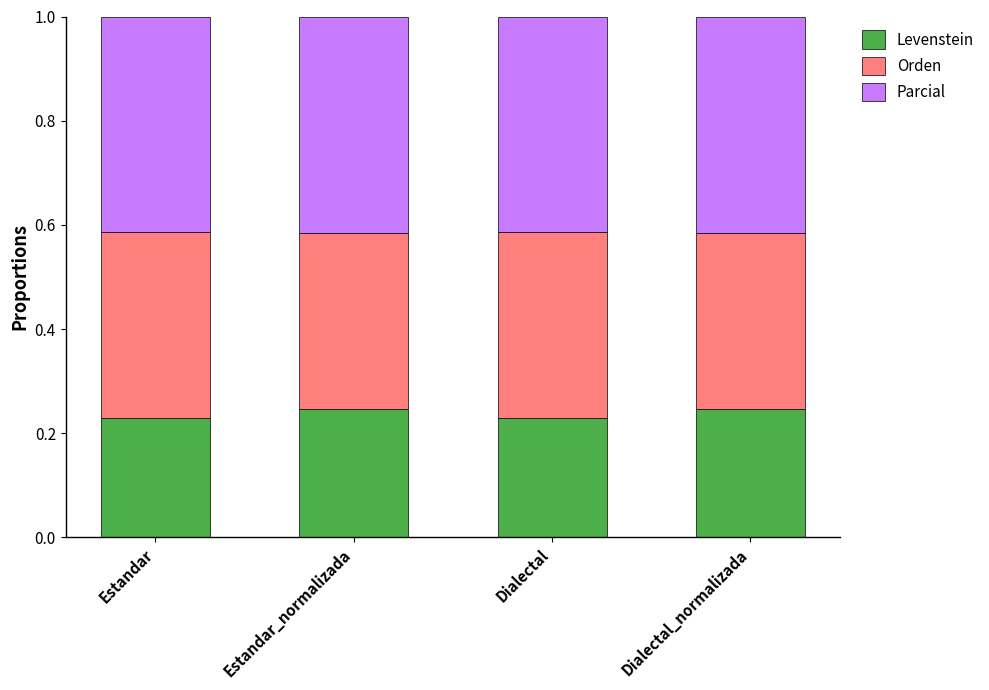

Does the chart contain any negative values?

No